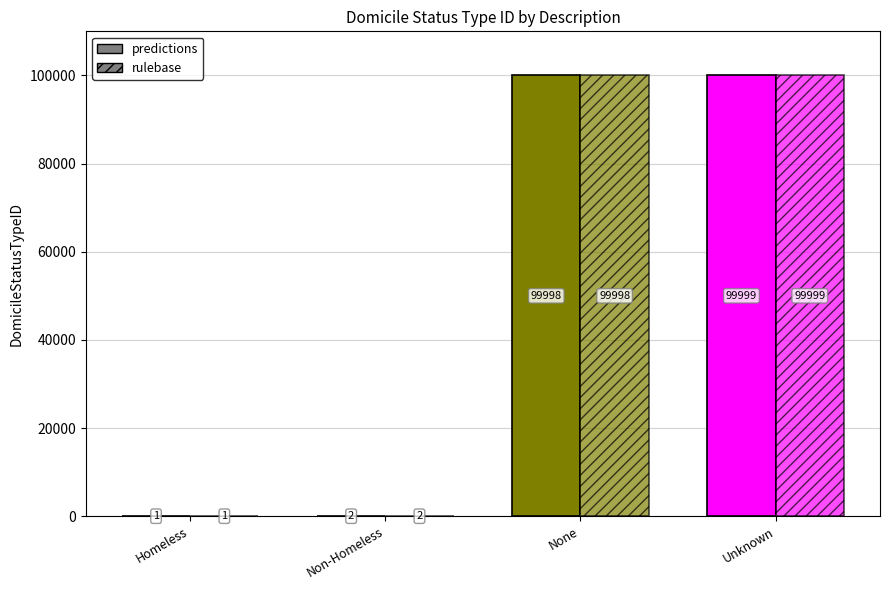

What is the minimum value shown in the chart?

1